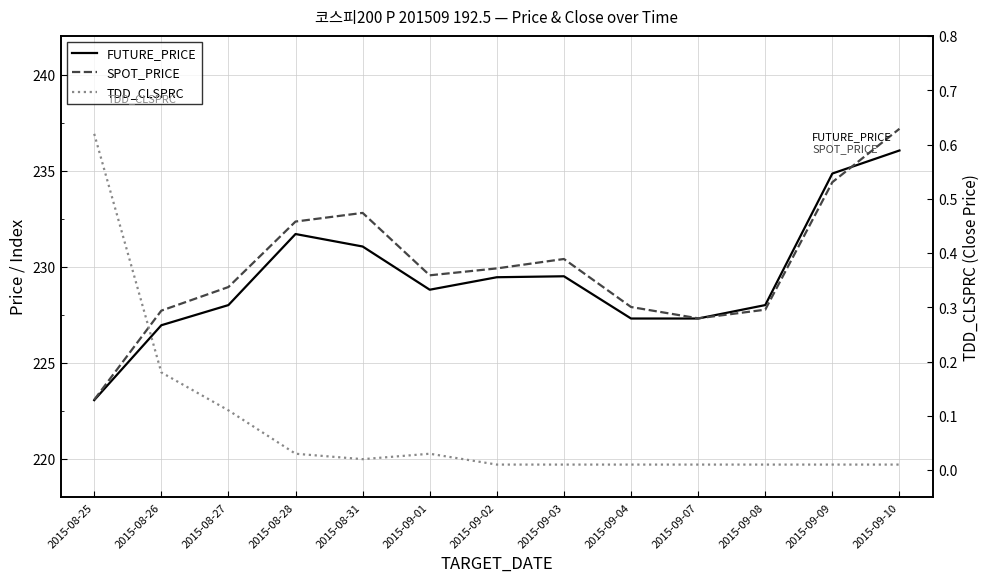

True or false: TDD_CLSPRC and FUTURE_PRICE intersect in this chart.

False